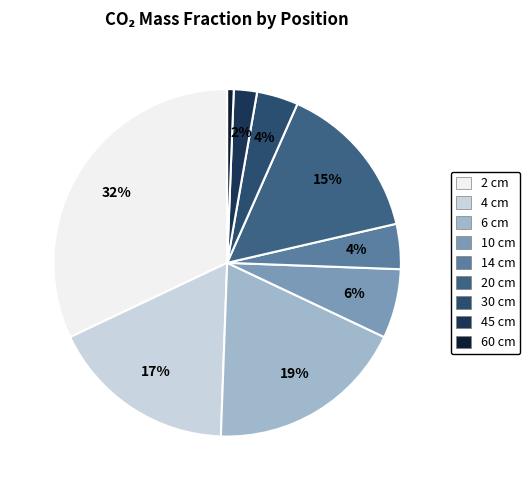

Which category has the biggest portion of the pie?

2 cm